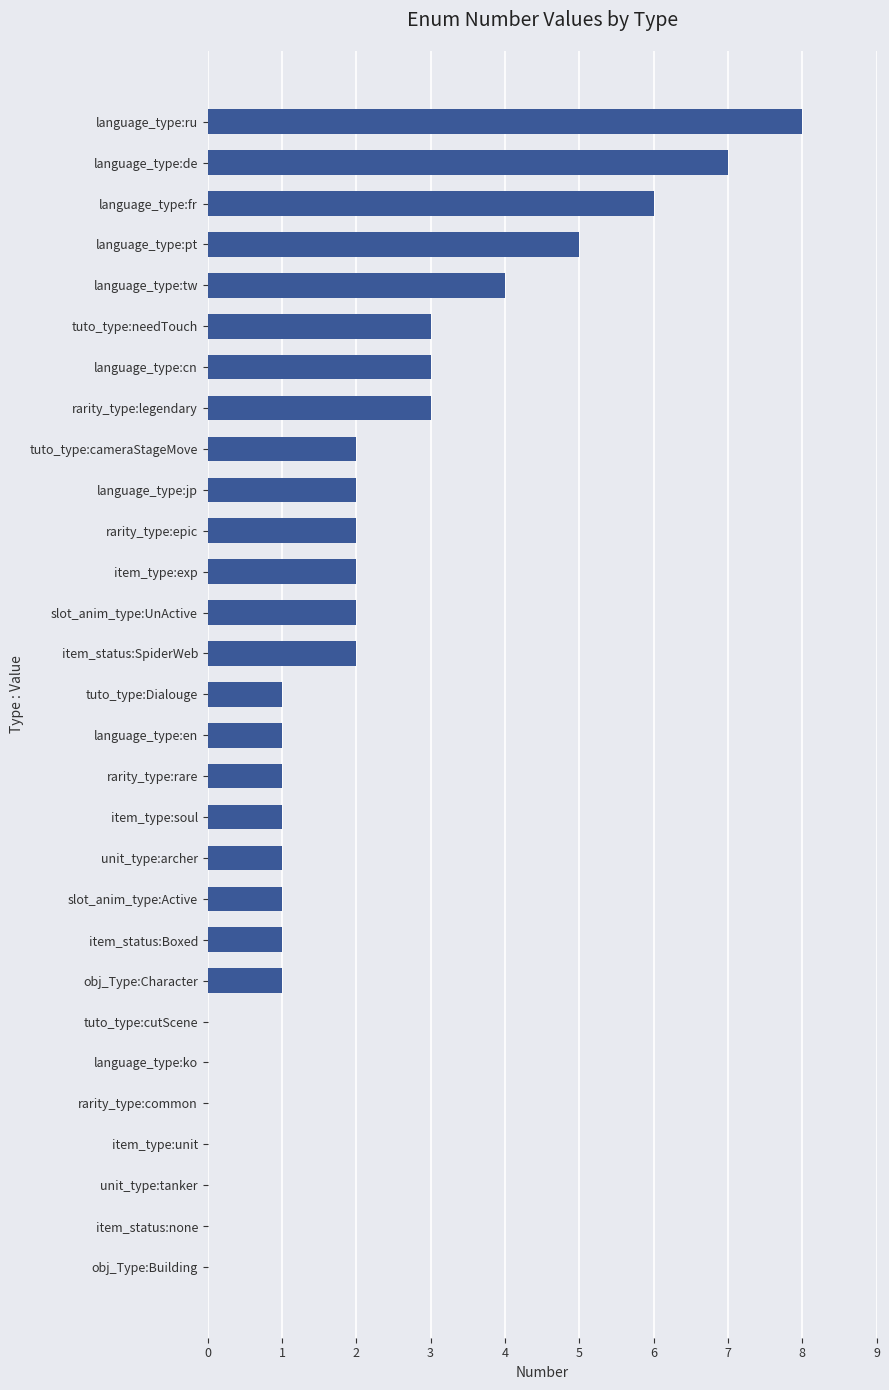

Reading bottom to top, extract all data points from this chart.

obj_Type:Building=0	item_status:none=0	unit_type:tanker=0	item_type:unit=0	rarity_type:common=0	language_type:ko=0	tuto_type:cutScene=0	obj_Type:Character=1	item_status:Boxed=1	slot_anim_type:Active=1	unit_type:archer=1	item_type:soul=1	rarity_type:rare=1	language_type:en=1	tuto_type:Dialouge=1	item_status:SpiderWeb=2	slot_anim_type:UnActive=2	item_type:exp=2	rarity_type:epic=2	language_type:jp=2	tuto_type:cameraStageMove=2	rarity_type:legendary=3	language_type:cn=3	tuto_type:needTouch=3	language_type:tw=4	language_type:pt=5	language_type:fr=6	language_type:de=7	language_type:ru=8